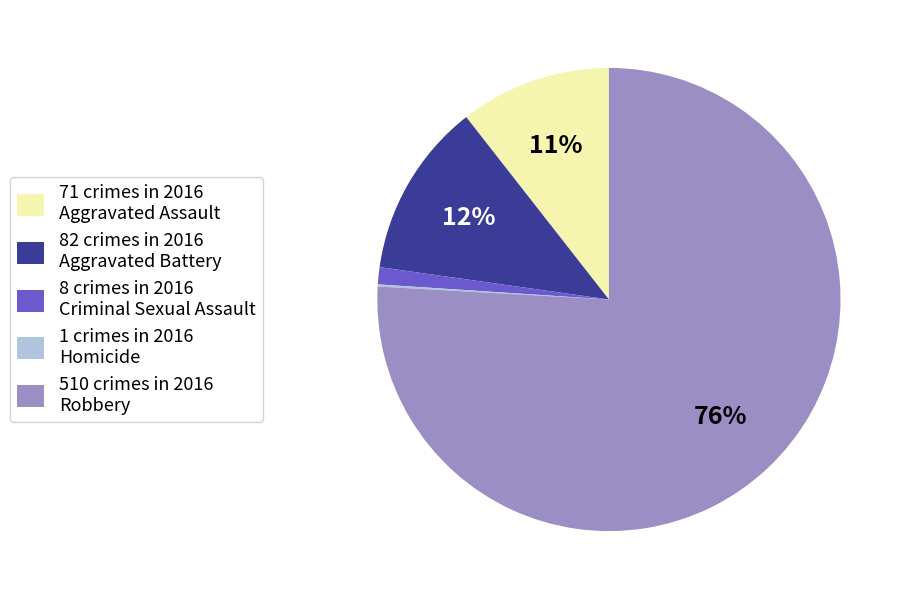

Which has a higher value, 71 crimes in 2016 Aggravated Assault or 510 crimes in 2016 Robbery?

510 crimes in 2016 Robbery